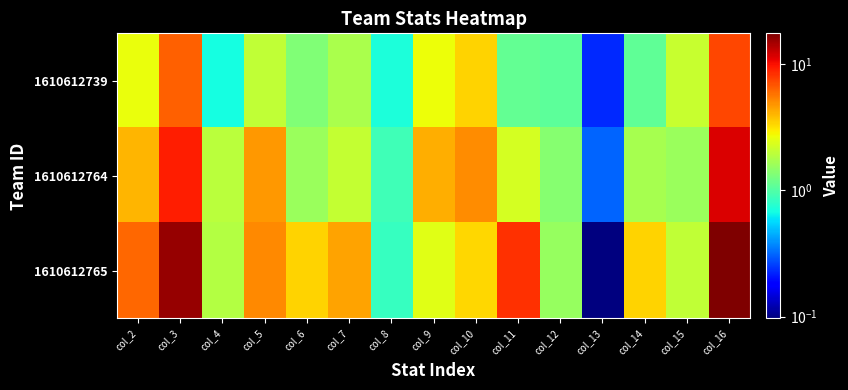

Which series changed the most between col_4 and col_7?

1610612765